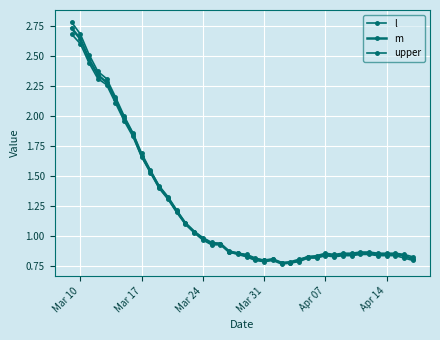

True or false: m has more than 2 interior local peaks.

False